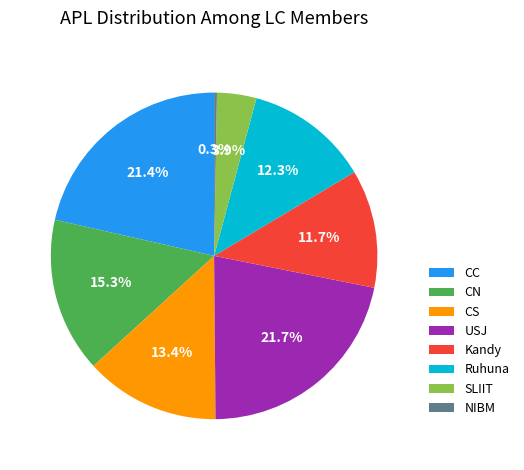

How much of the chart is everything except CC?

78.6%